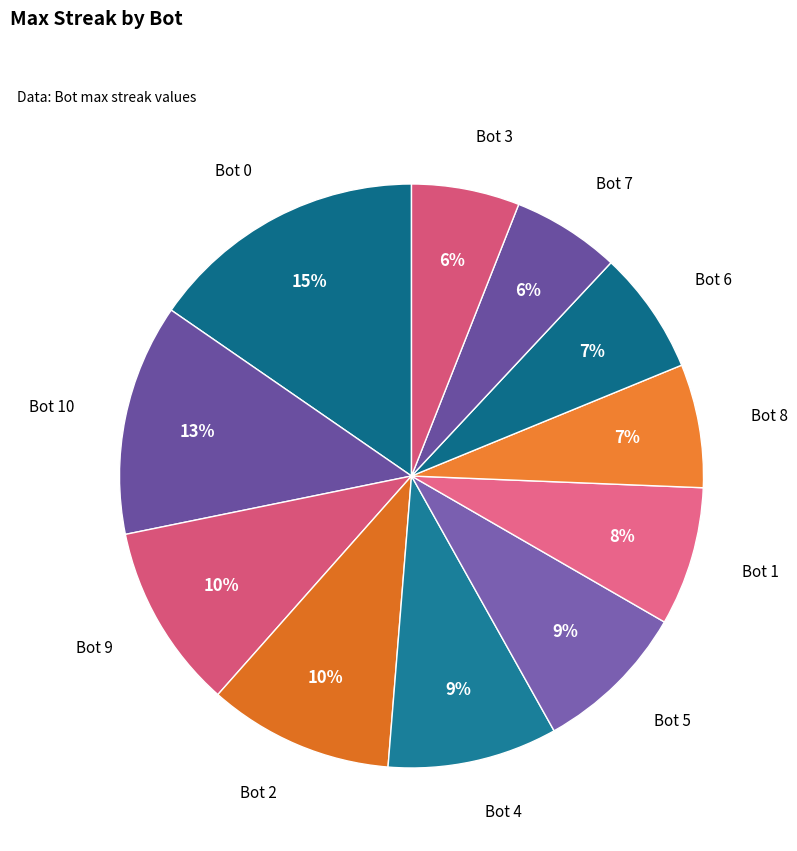

What percentage is the Bot 0 slice, to the nearest percent?

15%